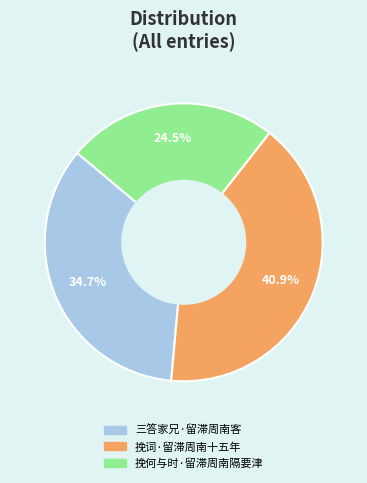

To the nearest percent, what is the difference between the 三答家兄·留滞周南客 and 挽何与时·留滞周南隔要津 slice percentages?

10%